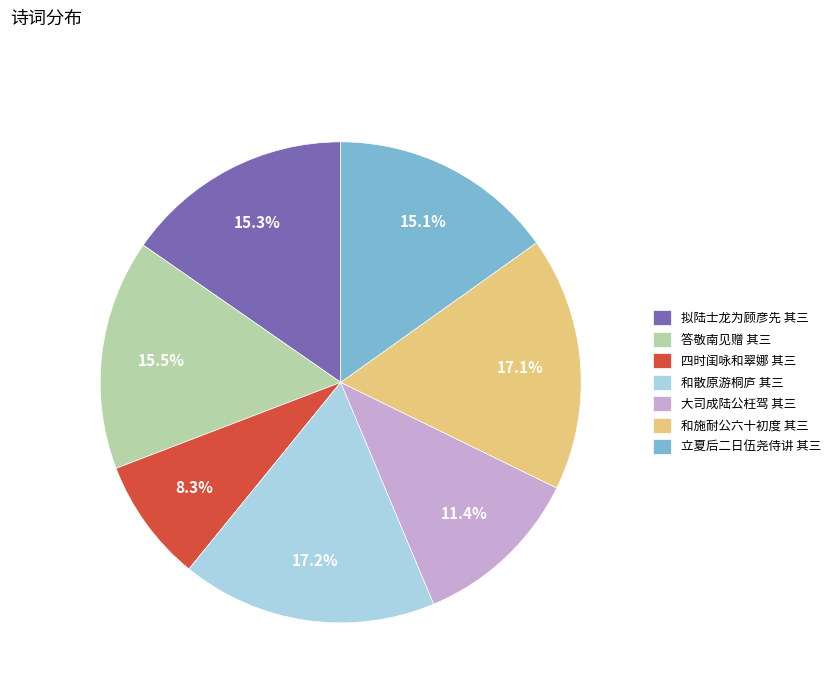

Which slice is the smallest?

四时闺咏和翠娜 其三